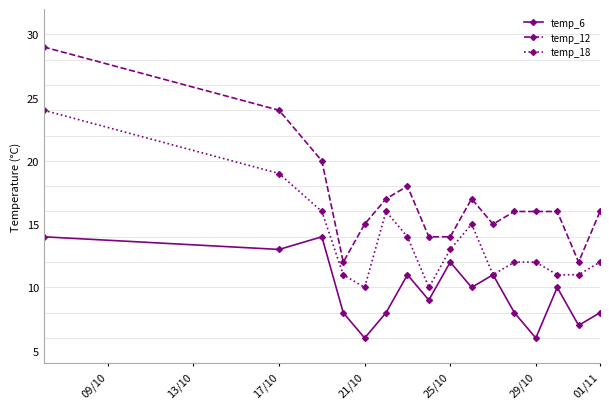

What is the smallest value displayed?

6